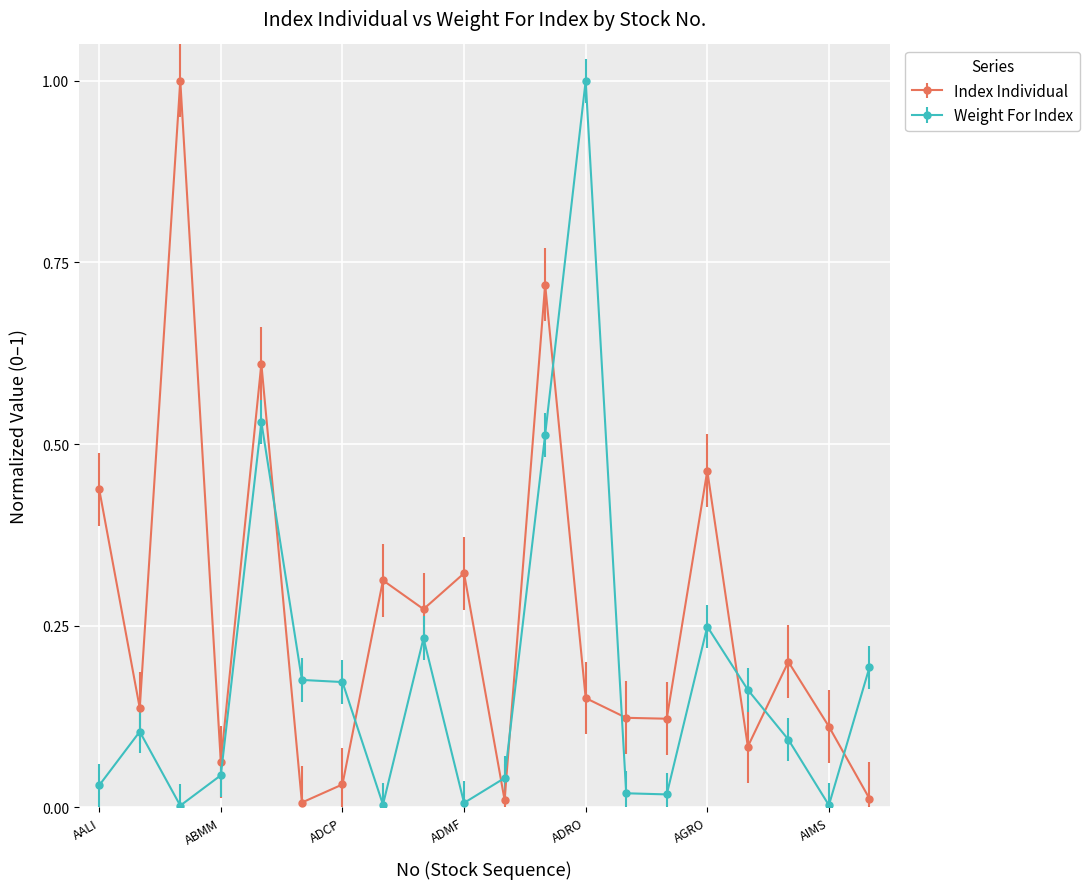

What is the sum of all Index Individual values?

5.2